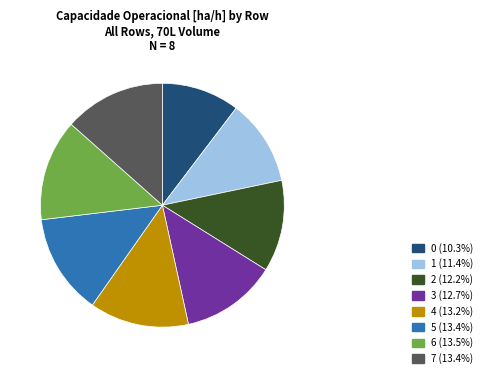

The 6 slice represents 13% of the pie. True or false?

True